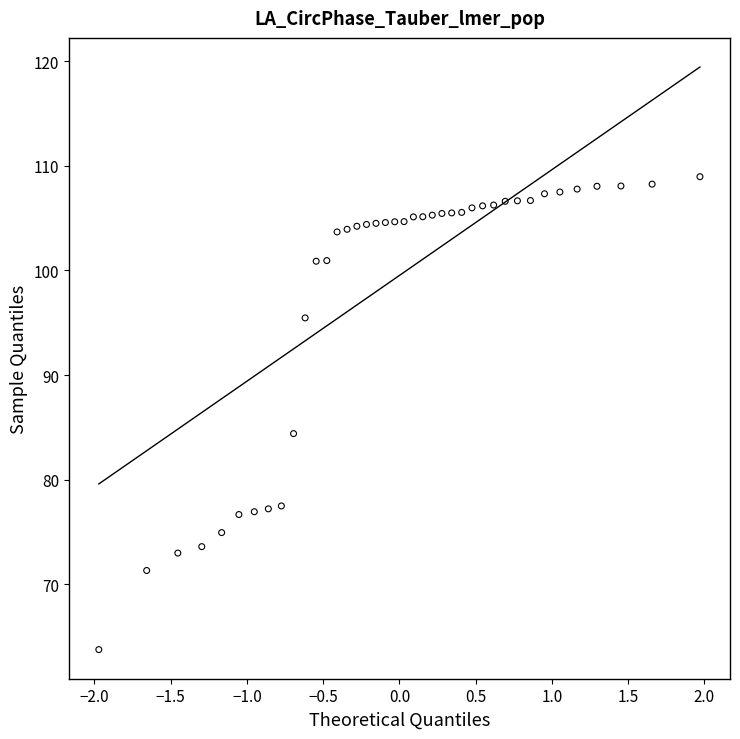

What is the range of X values (max minus min)?

3.9